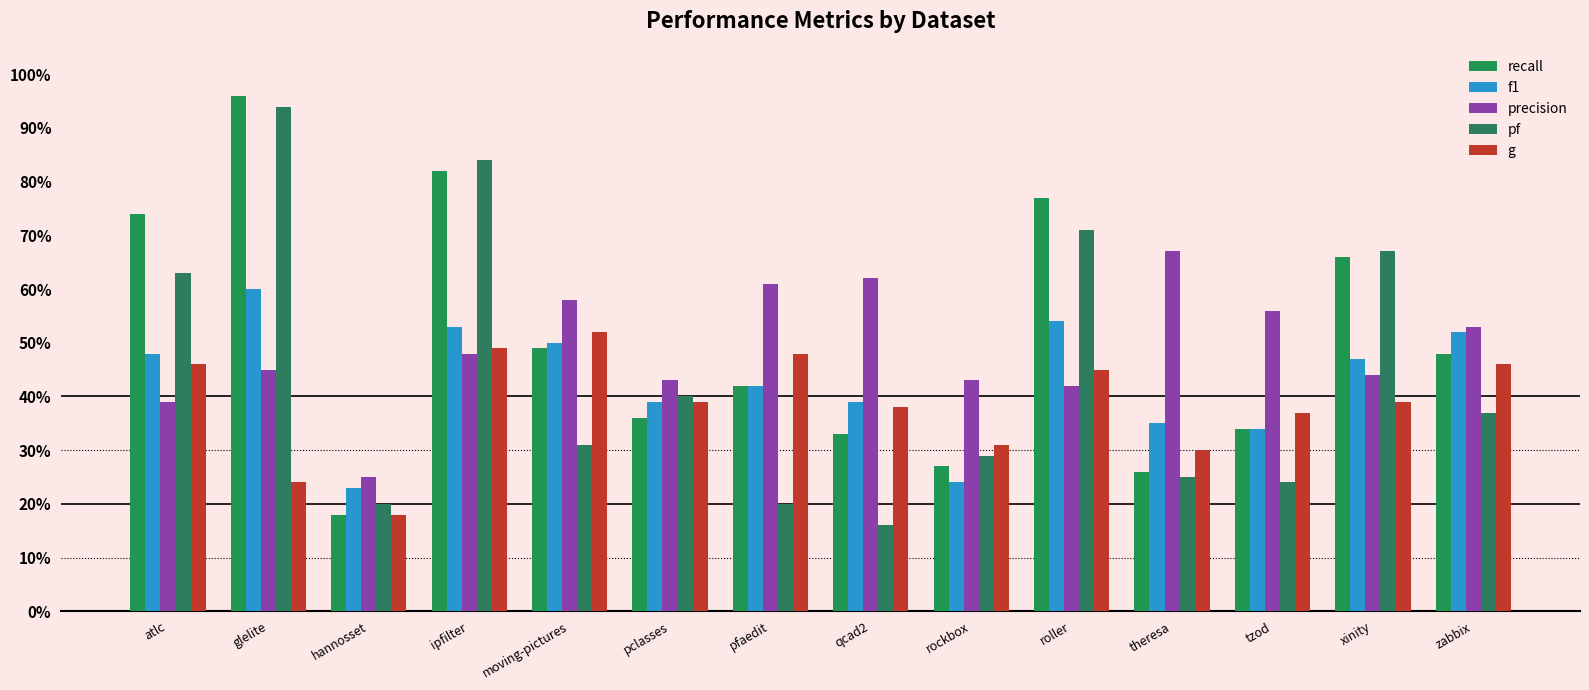

Does the chart contain stacked bars?

No